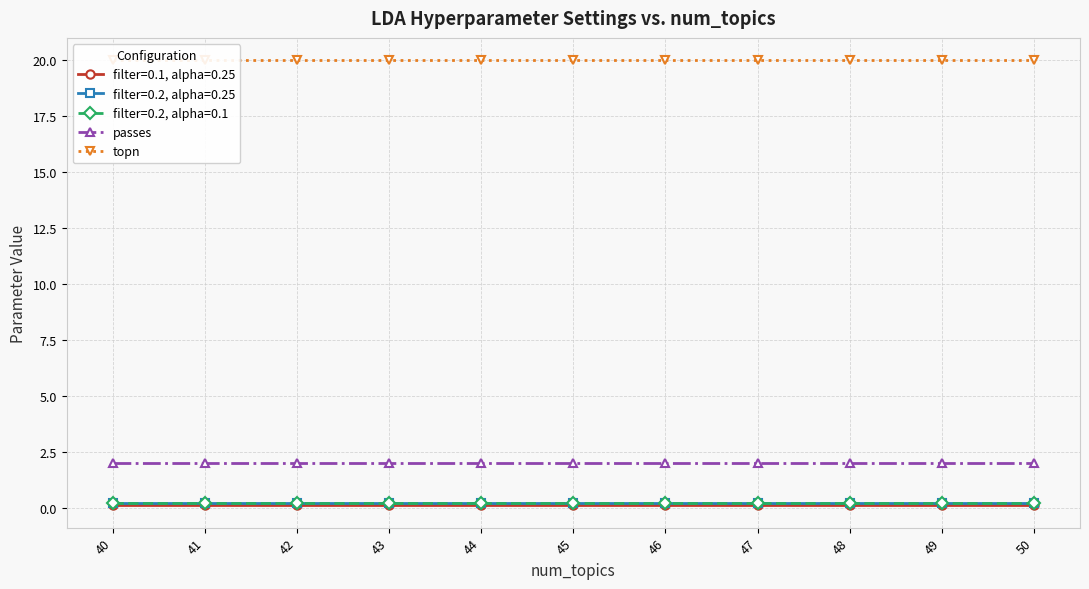

The value of passes at 46 is 3. True or false?

False